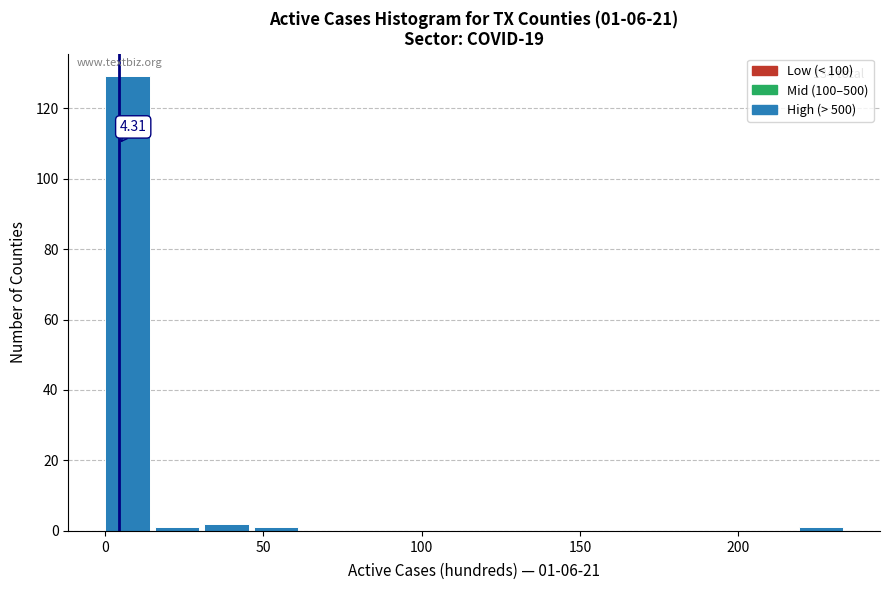

Around what value on the x-axis is the tallest bar? Give the approximate position of its centre, as read against the axis.

5